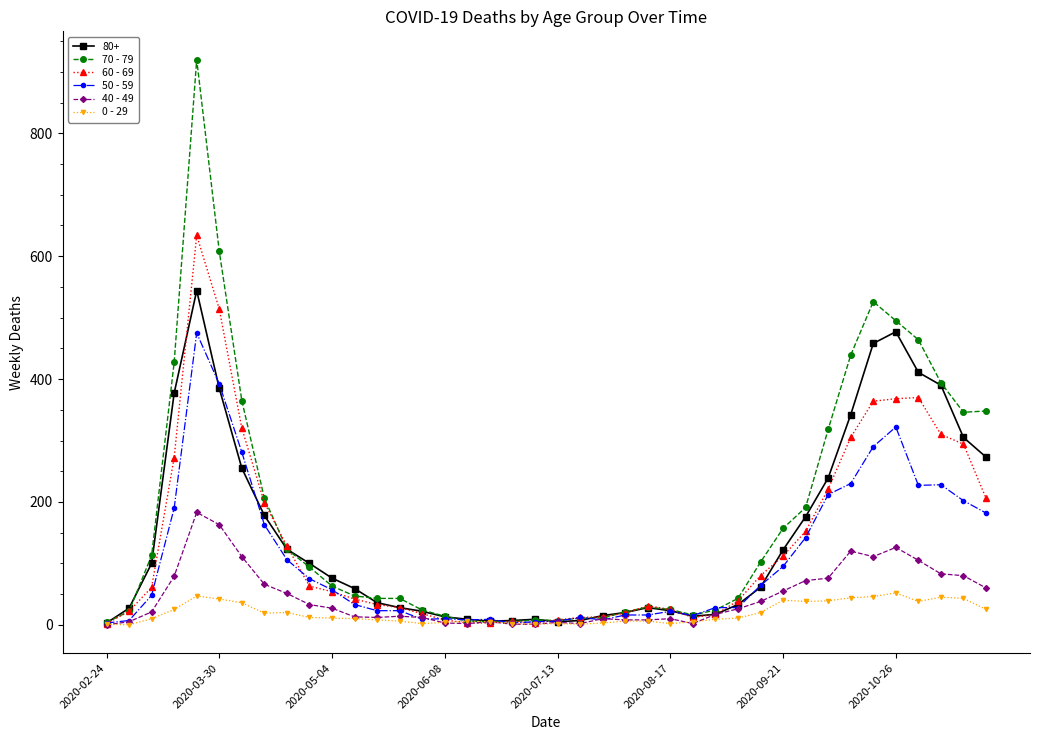

What is the maximum value for 60 - 69?

634